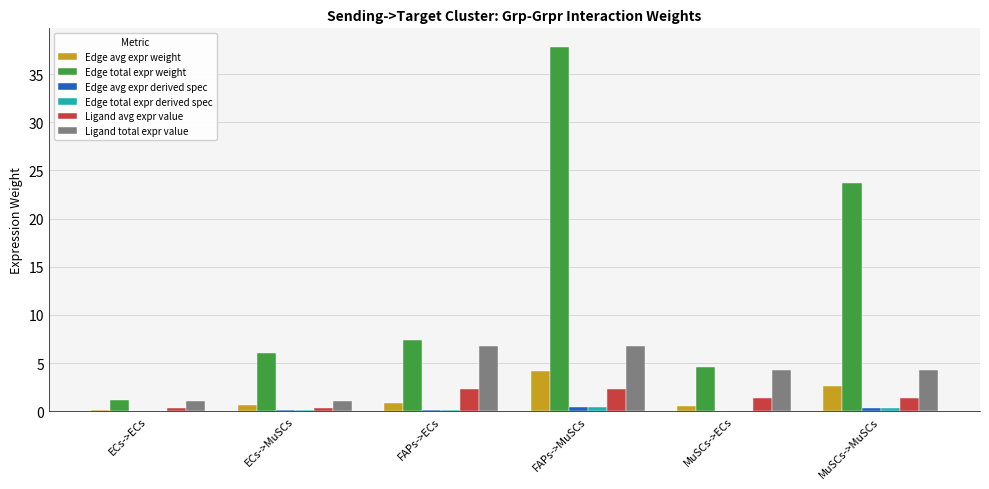

Is the value of Edge total expr weight at ECs->ECs greater than the value of Edge total expr derived spec at ECs->ECs?

Yes